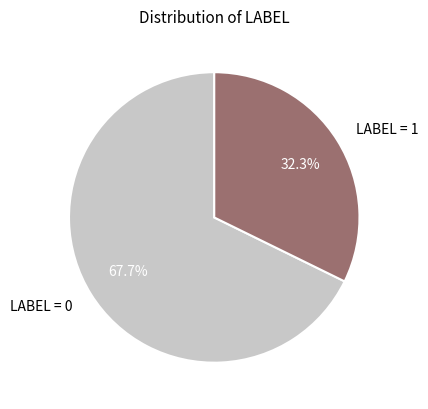

To the nearest percent, what is the average slice percentage?

50%